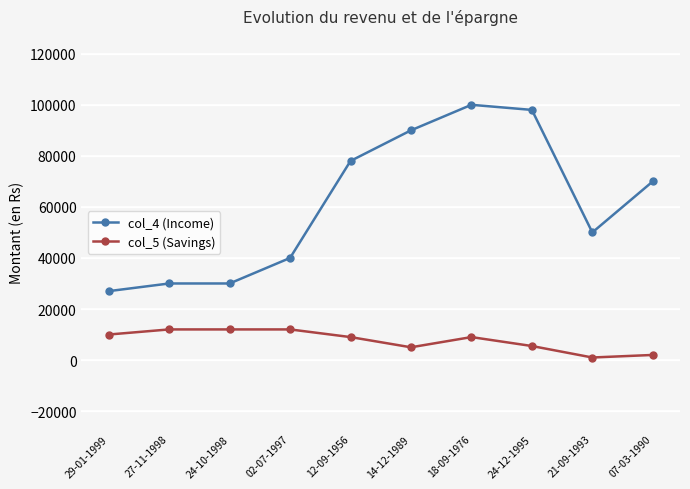

What is the highest value of the col_5 (Savings) series?

12002